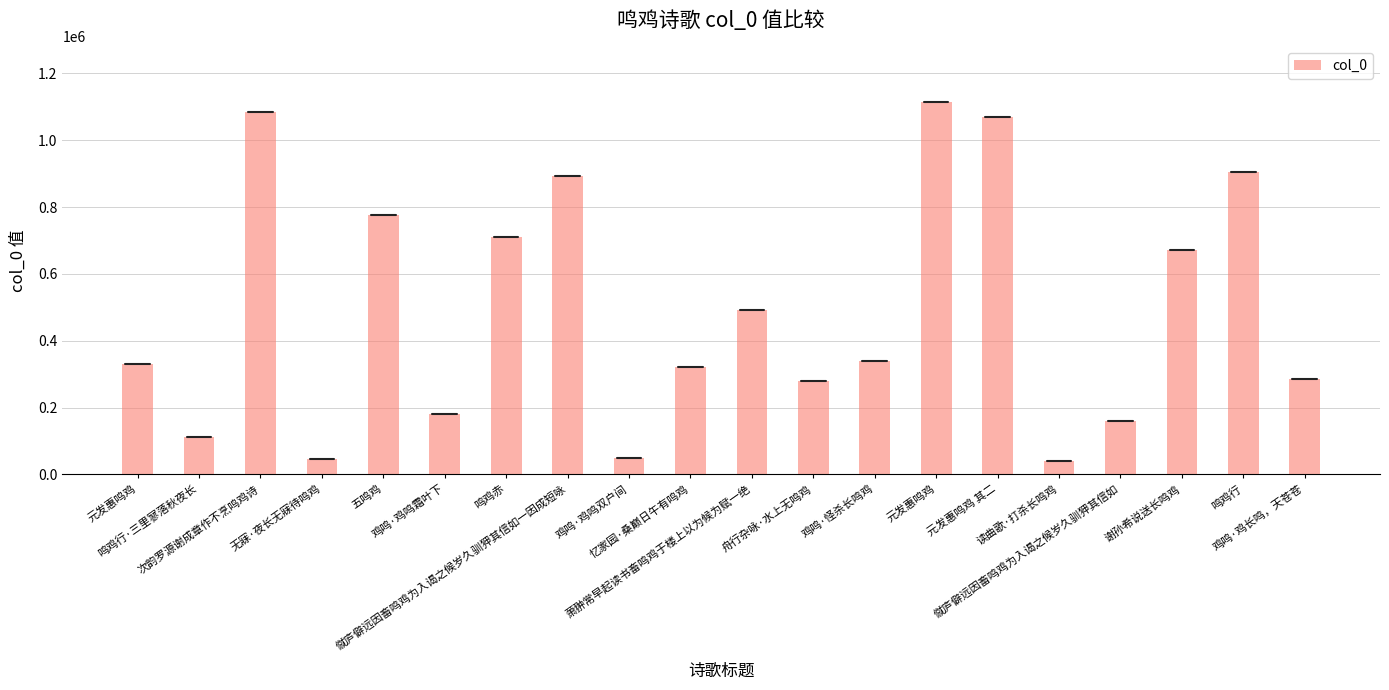

The chart shows a value of 119162 at 舟行杂咏·水上无鸣鸡. True or false?

False